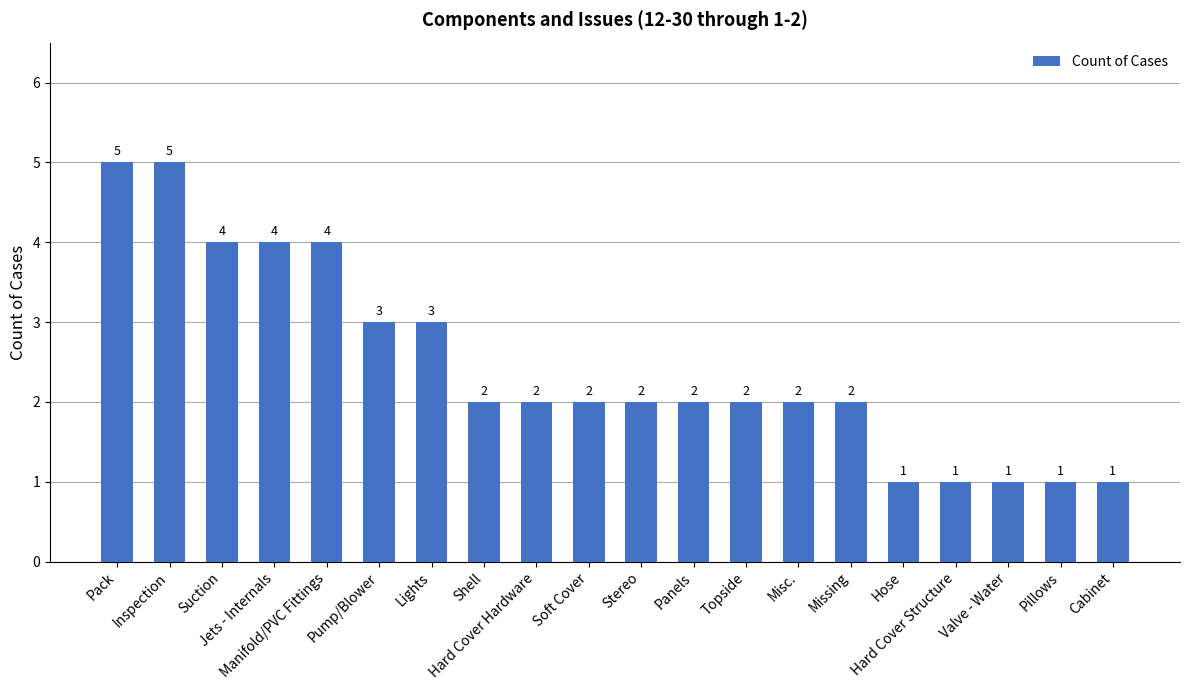

Reading left to right, transcribe all the data shown in this chart.

Pack=5	Inspection=5	Suction=4	Jets - Internals=4	Manifold/PVC Fittings=4	Pump/Blower=3	Lights=3	Shell=2	Hard Cover Hardware=2	Soft Cover=2	Stereo=2	Panels=2	Topside=2	Misc.=2	Missing=2	Hose=1	Hard Cover Structure=1	Valve - Water=1	Pillows=1	Cabinet=1